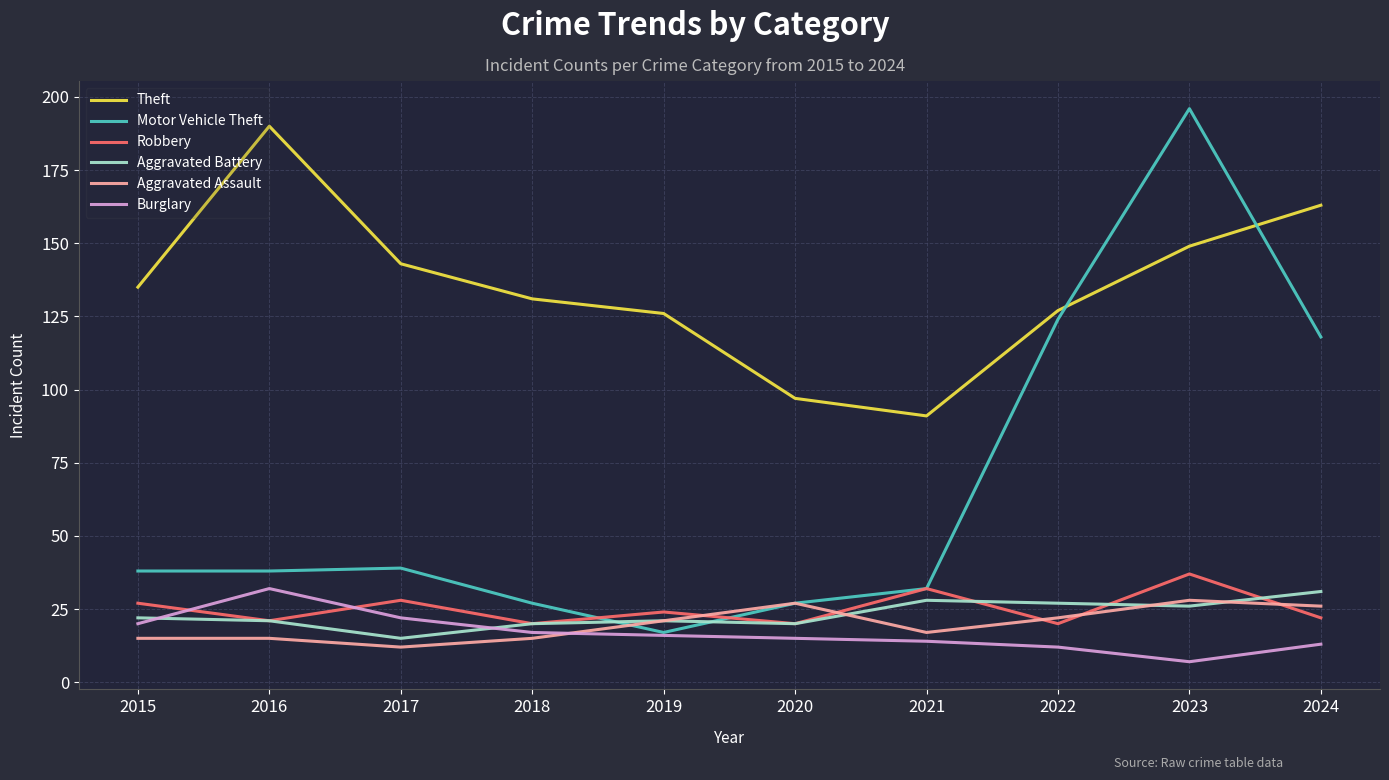

What is the difference between the maximum and minimum values in the Robbery series?

17